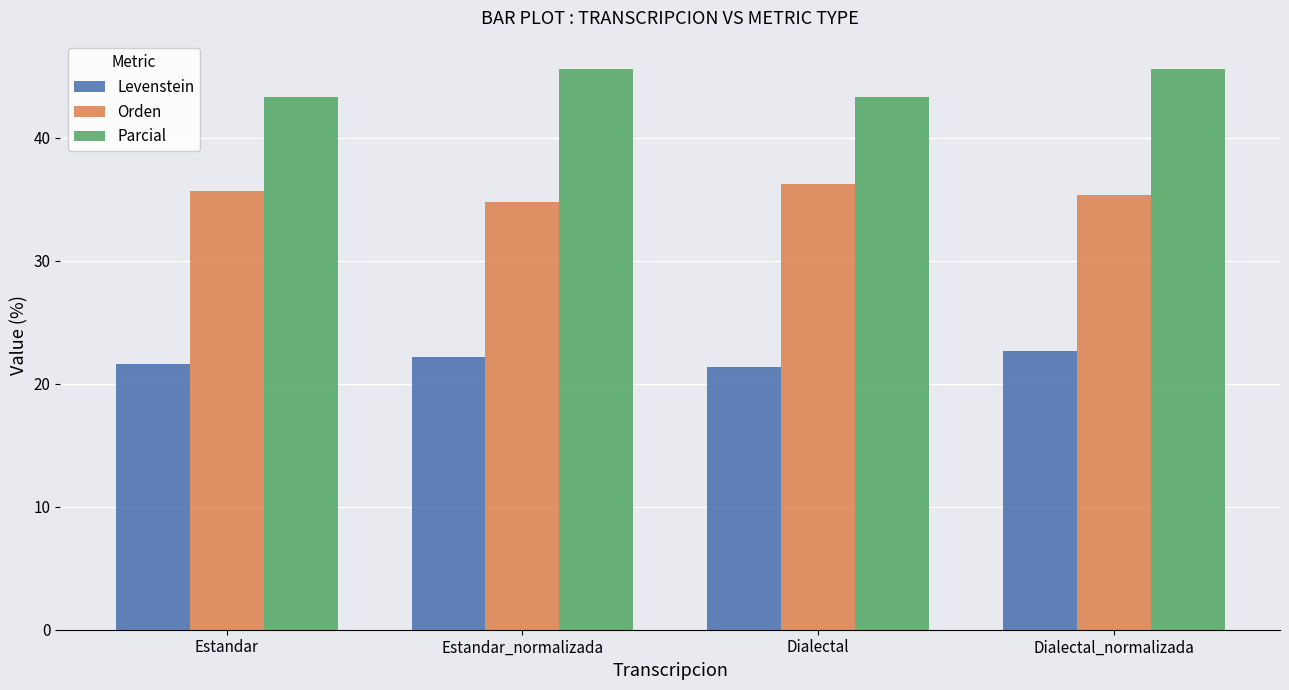

The value of Parcial at Estandar is 43.3. True or false?

True